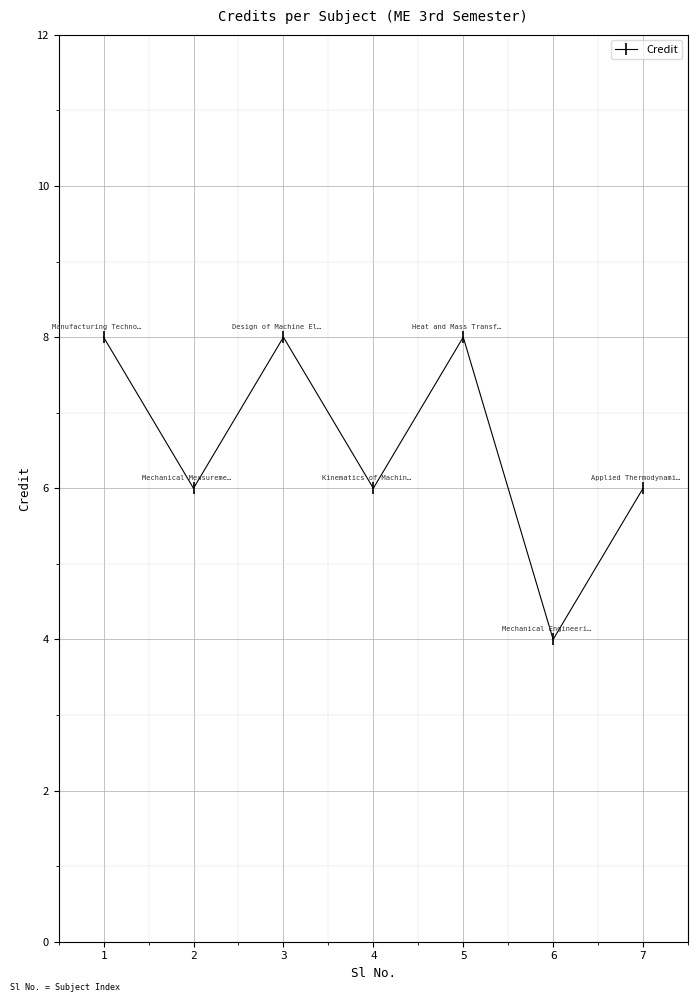

What is the minimum value shown in the chart?

4